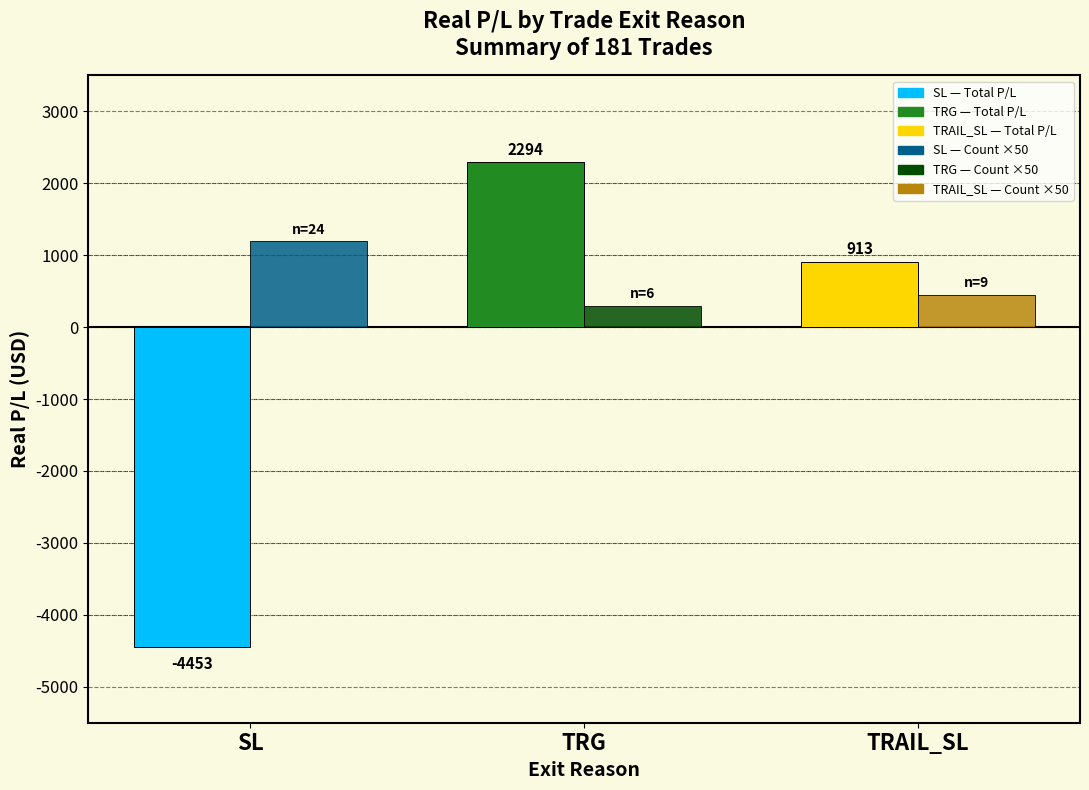

At which category is the sum across all series the highest?

TRG